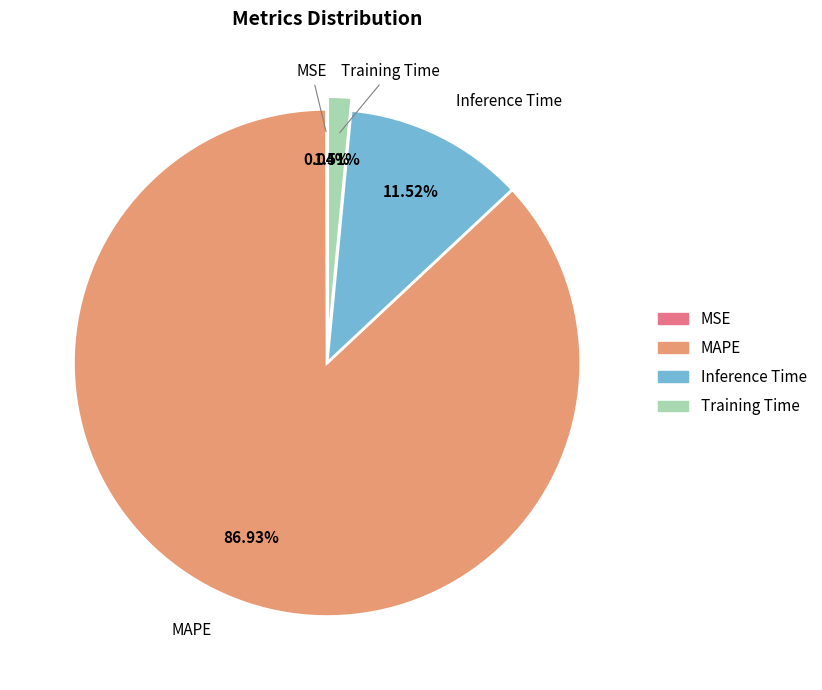

What is the largest slice in the pie chart?

MAPE